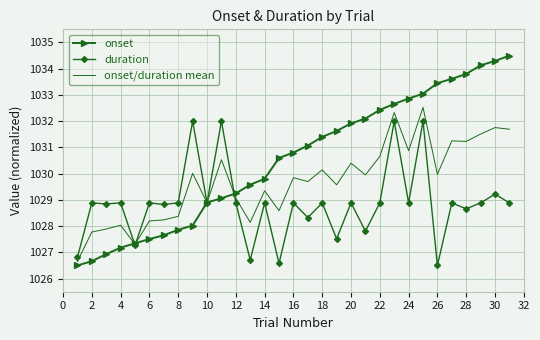

Rank the series by their maximum value, from highest to lowest.

onset, onset/duration mean, duration